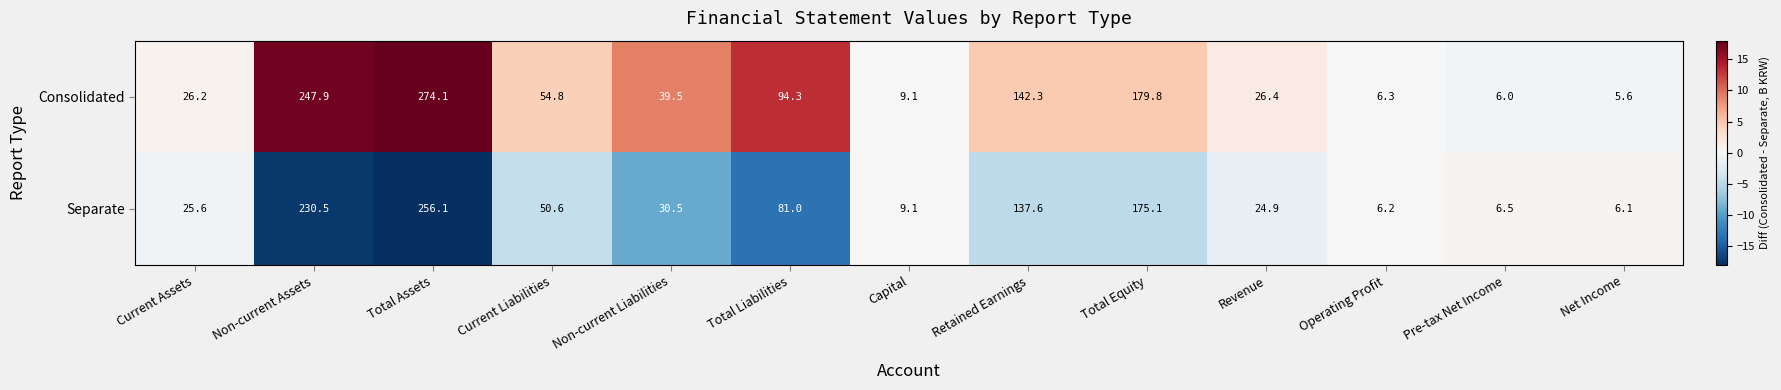

Rank the series at Total Liabilities from lowest to highest value.

Separate, Consolidated